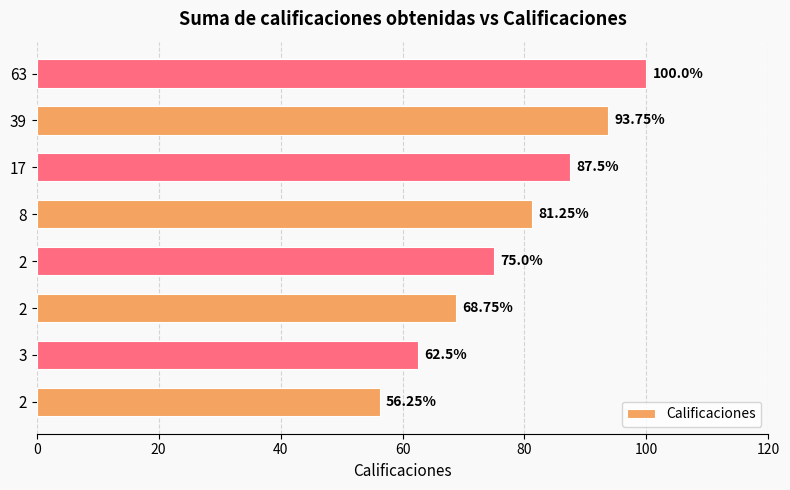

At which category does the chart reach its peak across all series?

63